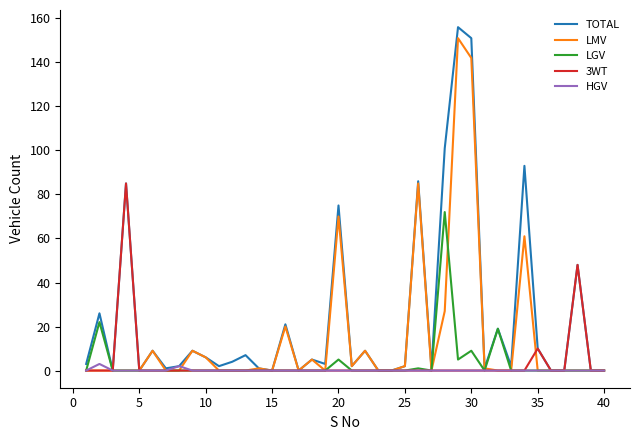

How many distinct data groups are displayed?

5